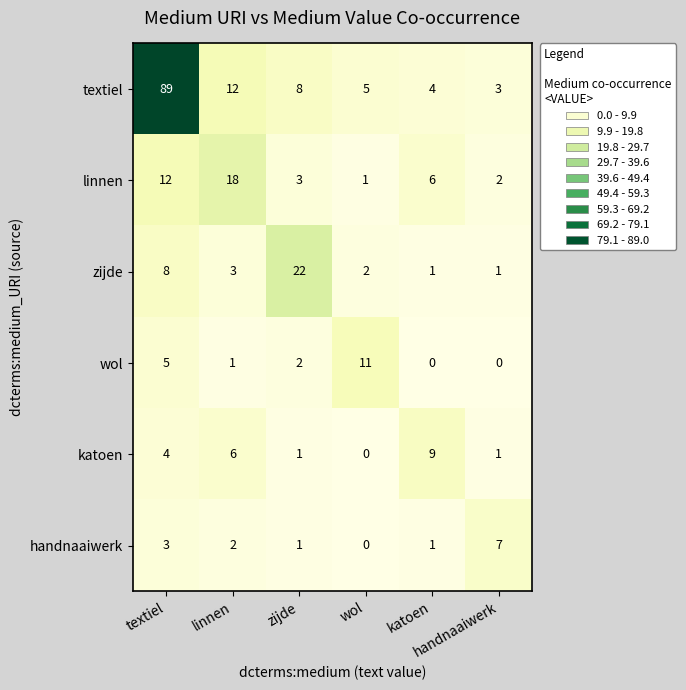

What is the maximum value shown in the chart?

89